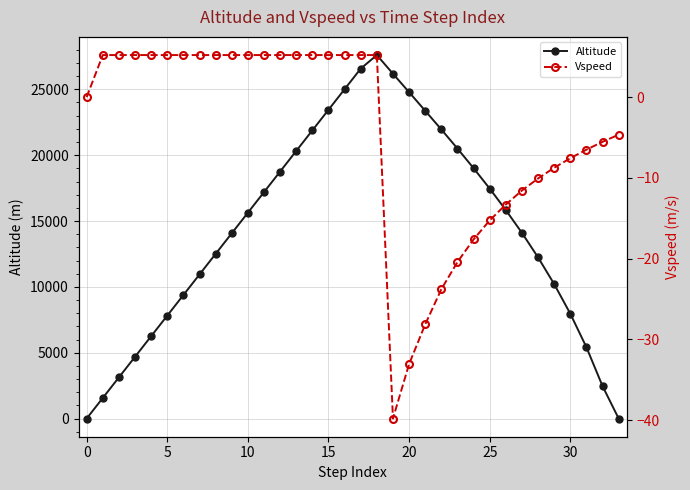

How many lines are shown in the chart?

2